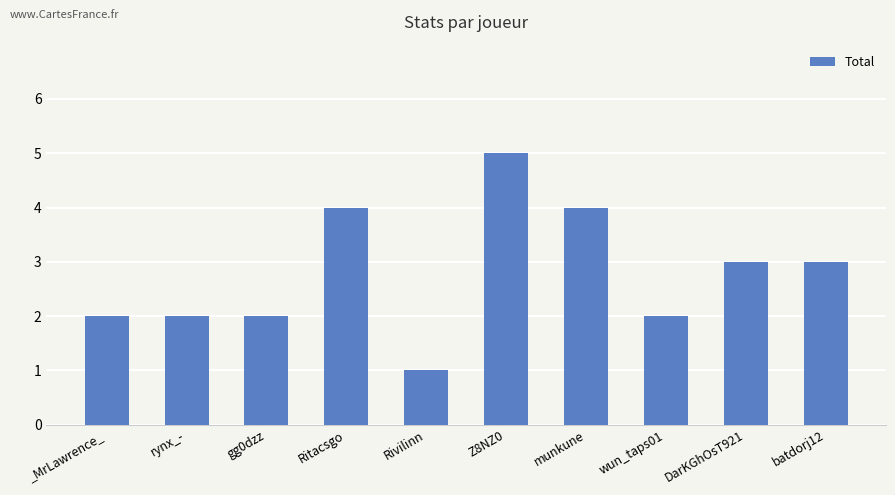

How many values are below 3?

5